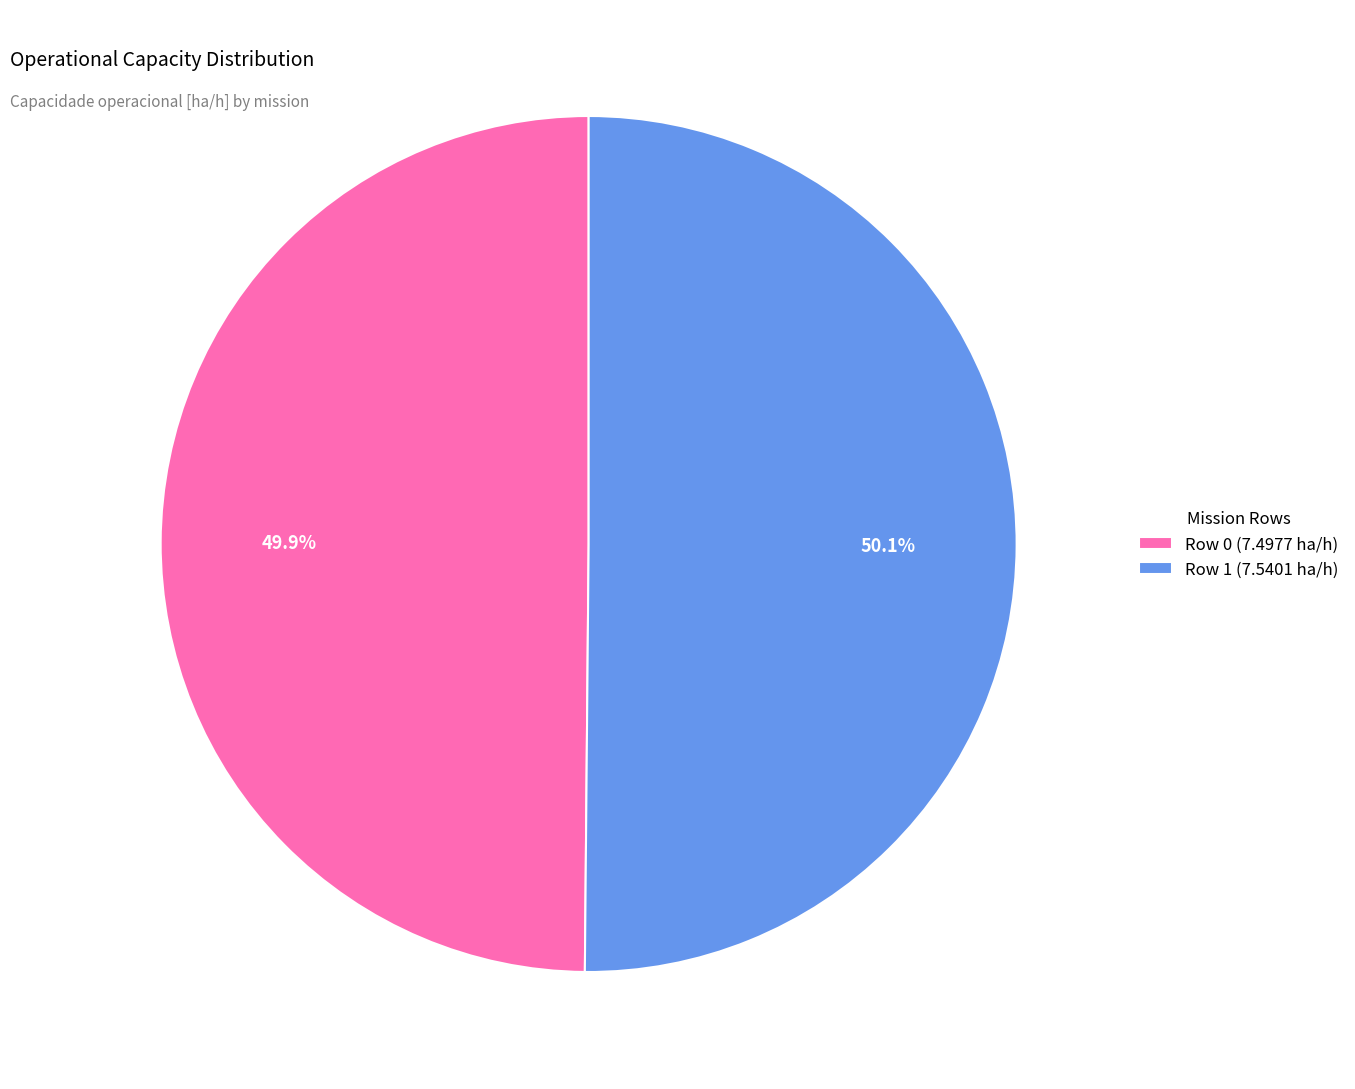

Do Row 0 and Row 1 together represent more than half of the pie?

Yes